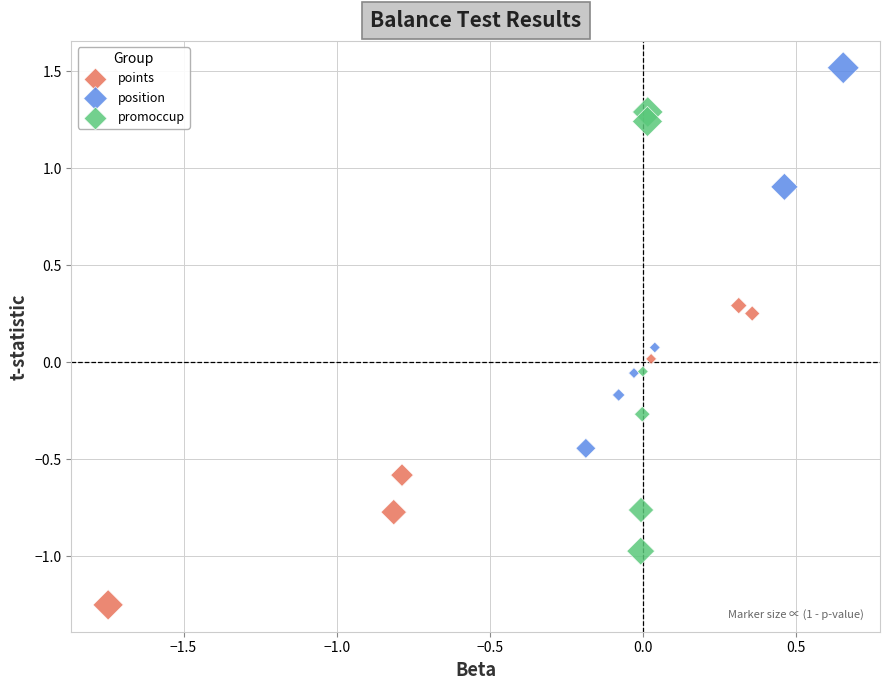

Which series contains the lowest Y value?

points